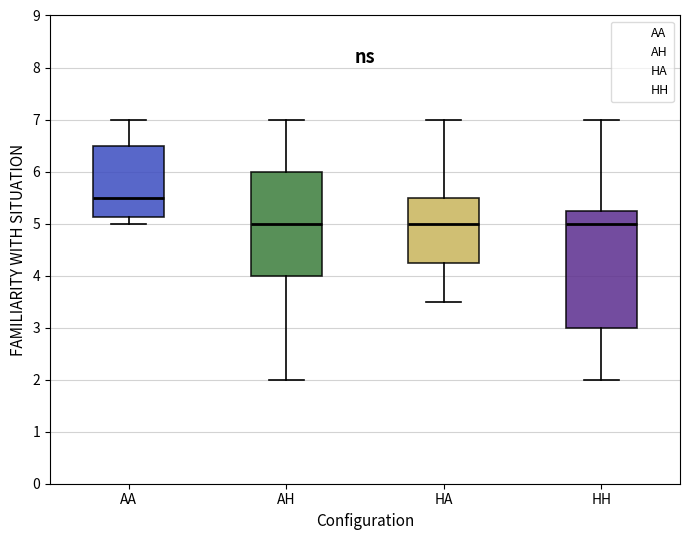

Comparing the boxes themselves (not the whiskers), which one is the tallest?

HH